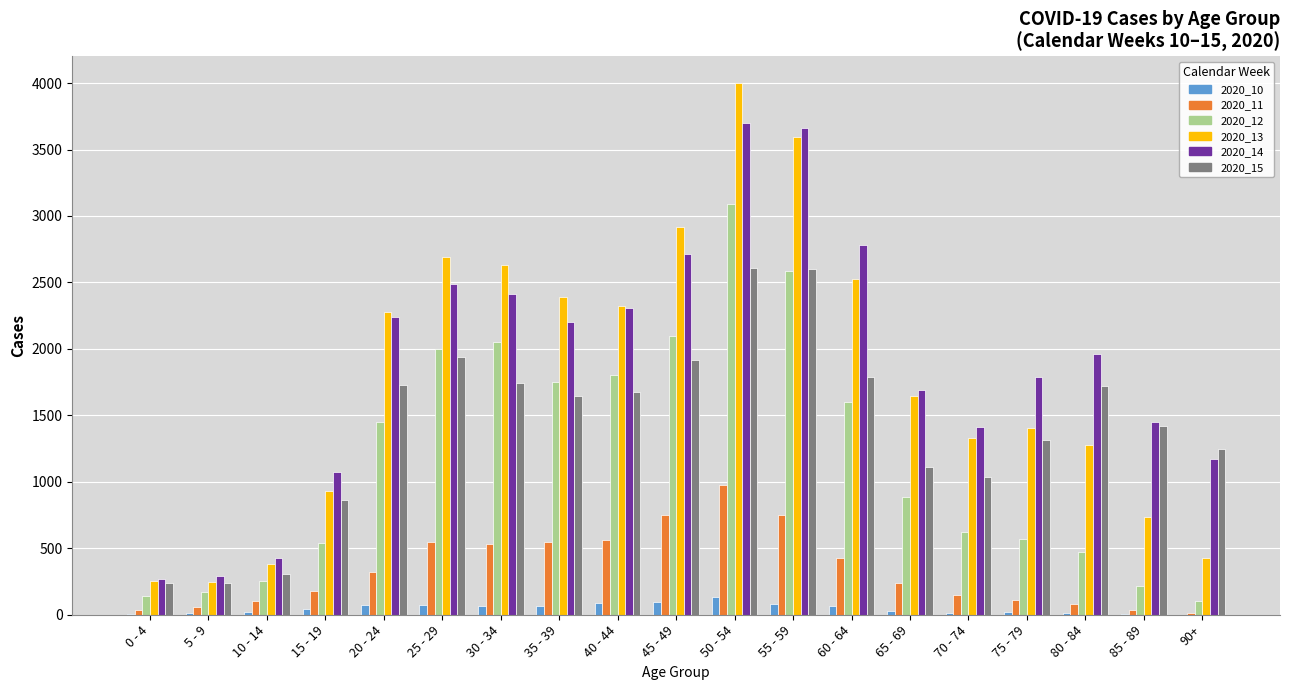

Which category has the highest value in the 2020_12 series?

50 - 54